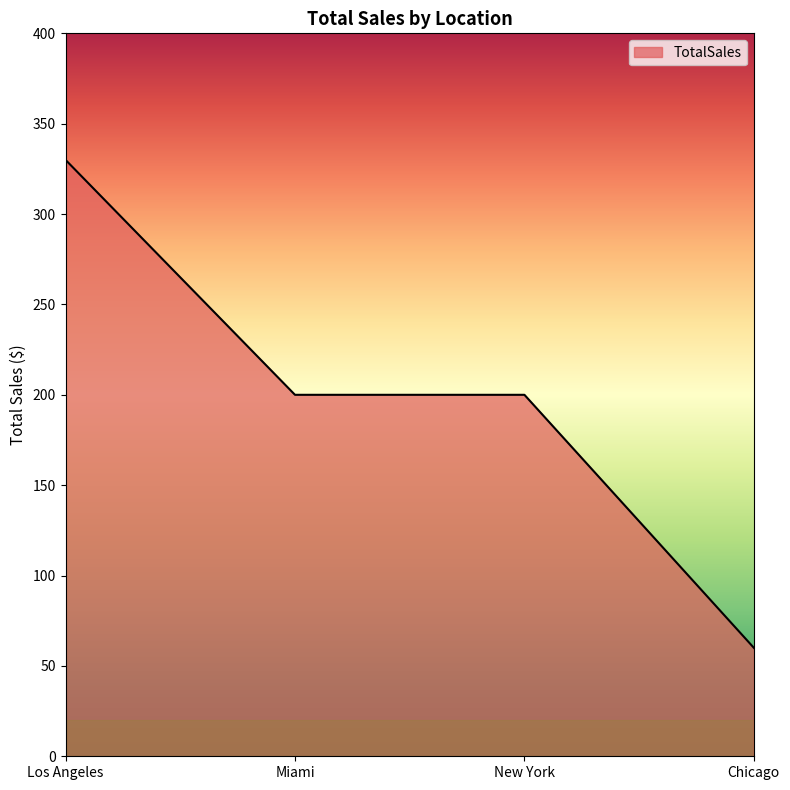

Reading left to right, list all the values displayed in this chart.

Los Angeles=330	Miami=200	New York=200	Chicago=60